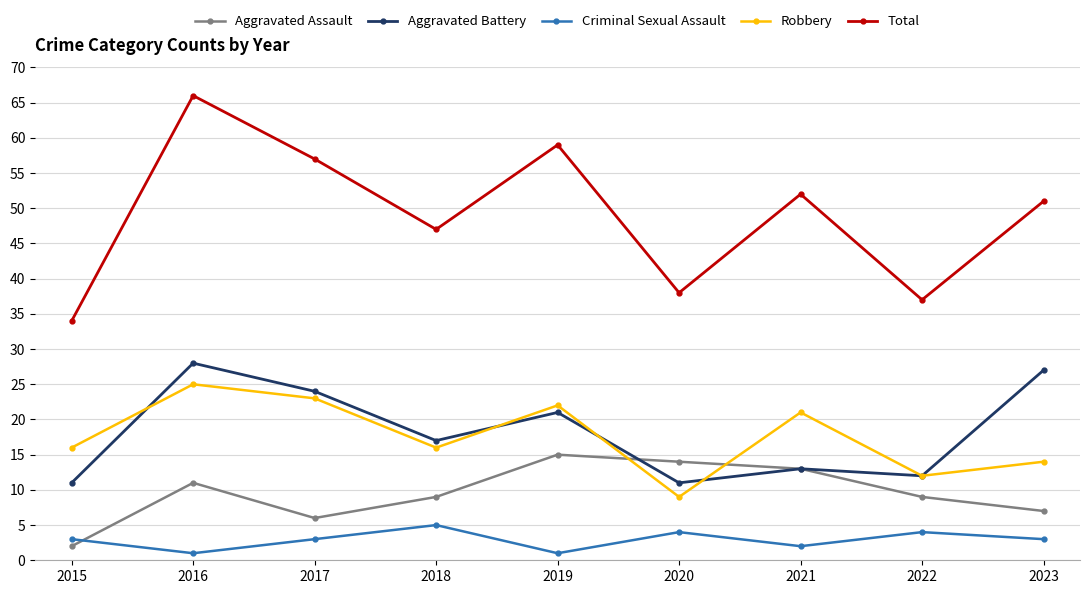

At which category does Total reach its first local peak?

2016